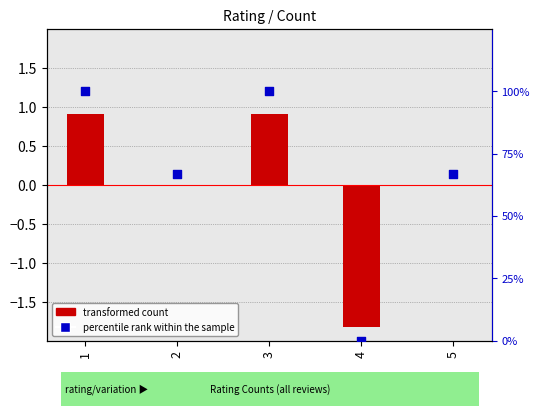

Between 5 and 4, which is larger?

5